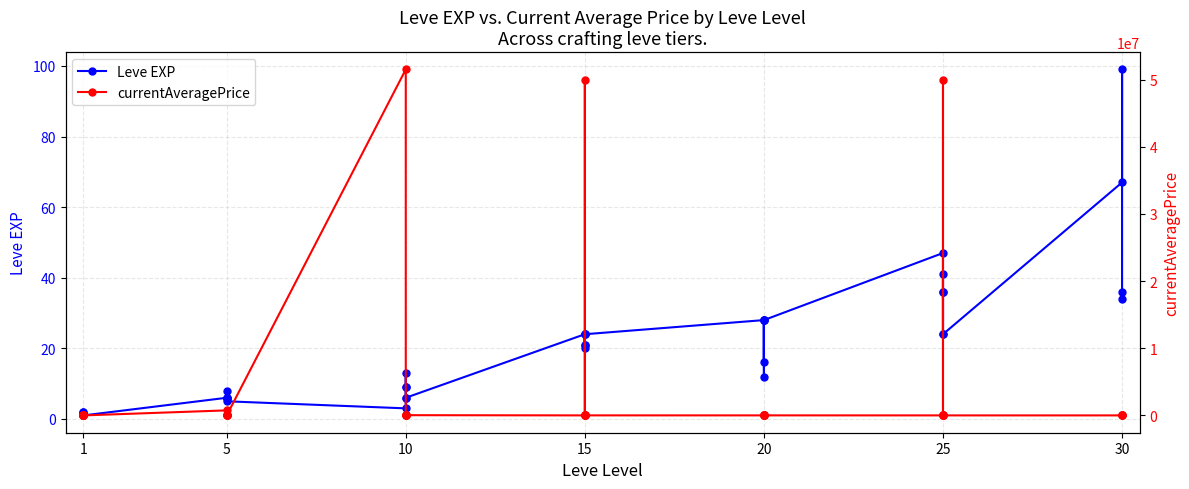

What is the maximum value for currentAveragePrice?

51504000